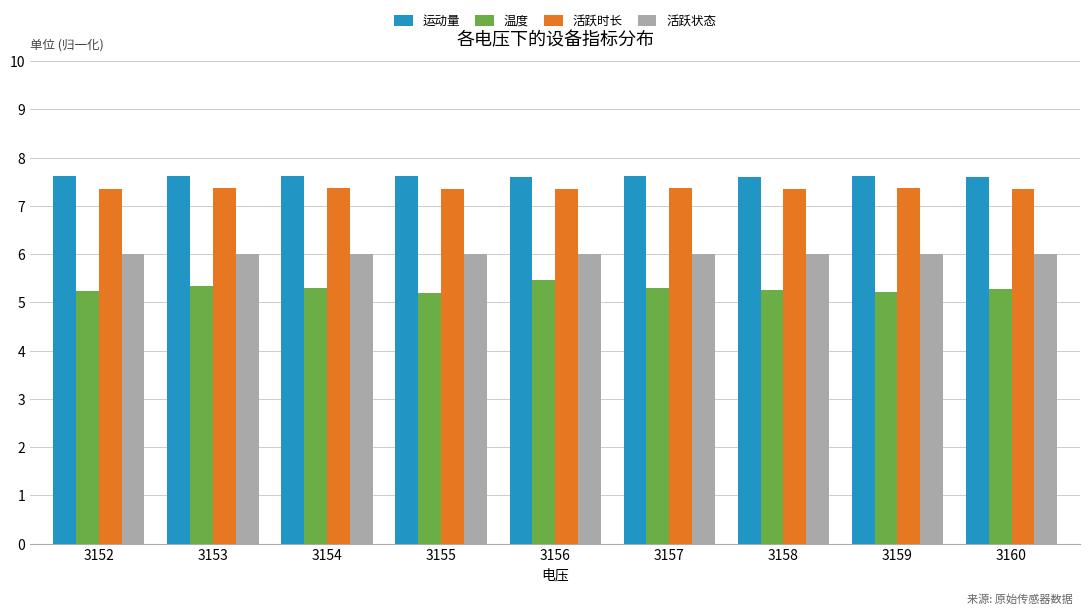

Is it true that 活跃状态 equals 6.0 at 3159?

True